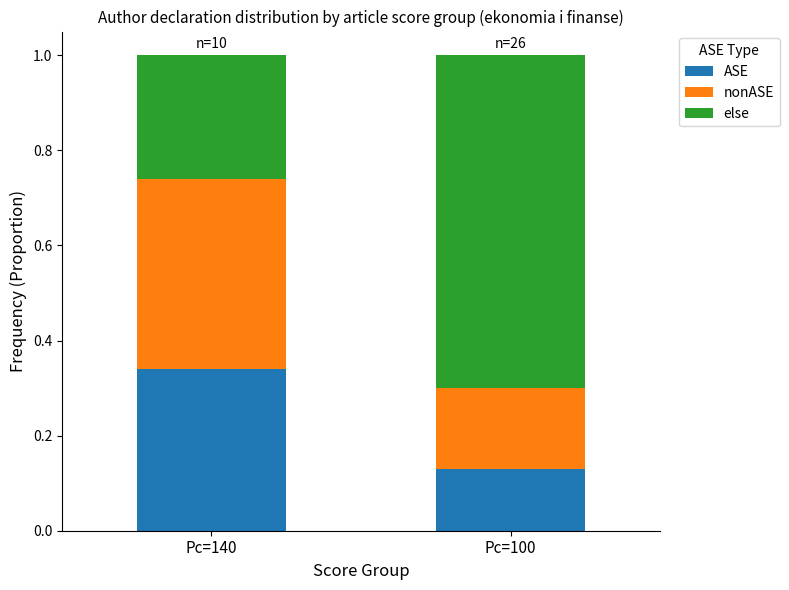

Does the chart contain stacked bars?

Yes